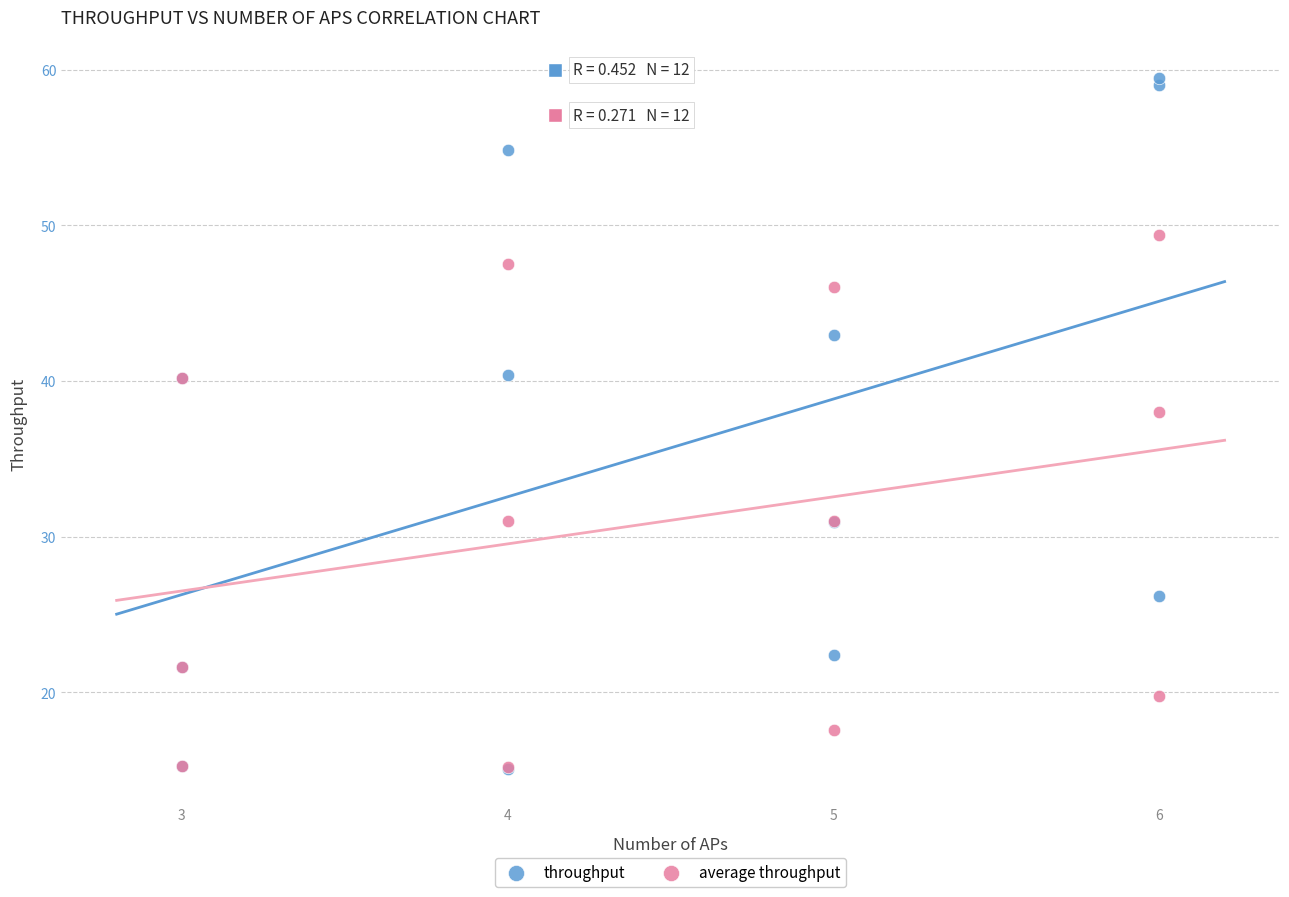

In the throughput series, what Y value is closest to 37?

40.2